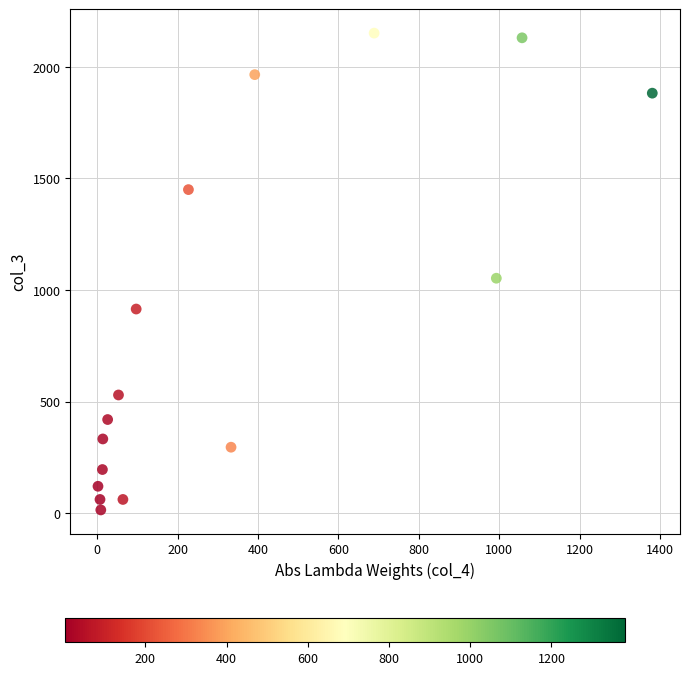

What is the range of Y values (max minus min)?

2136